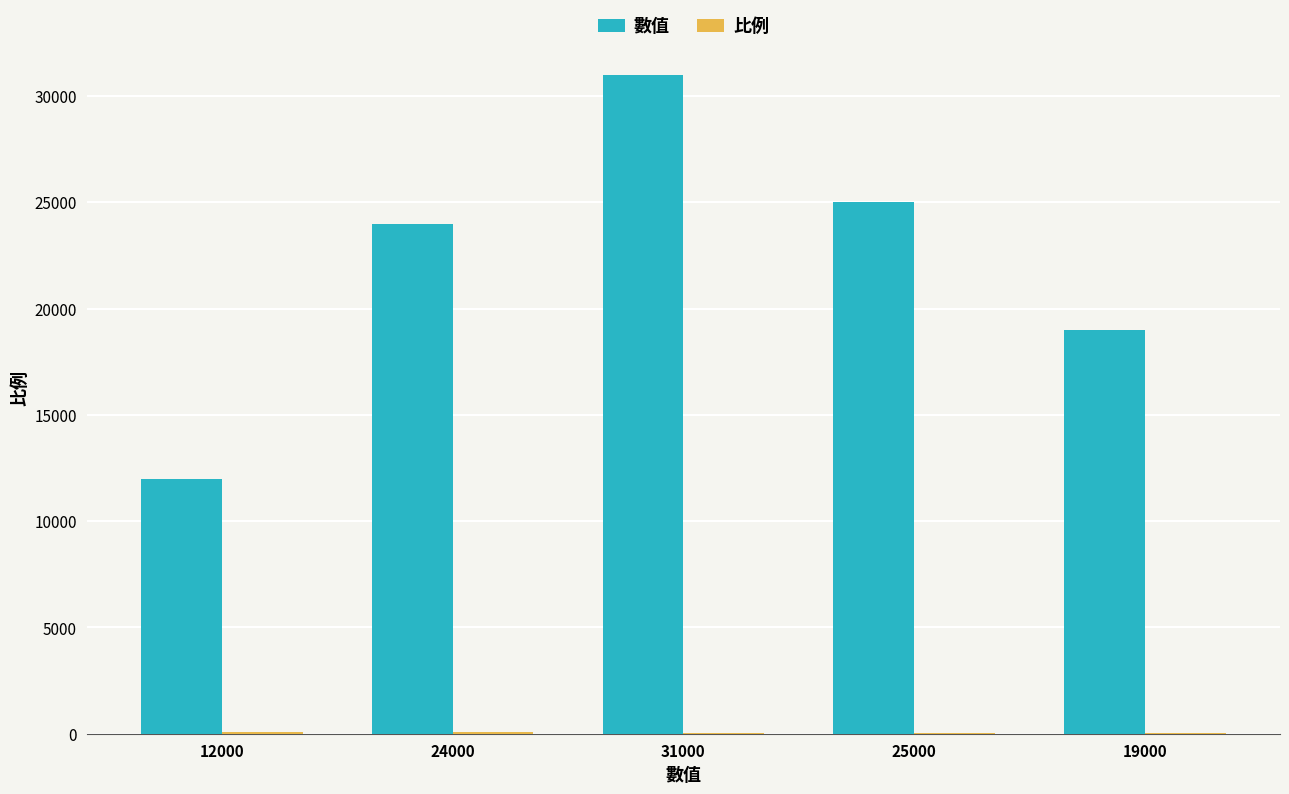

What is the total value across all series at 25000?

25057